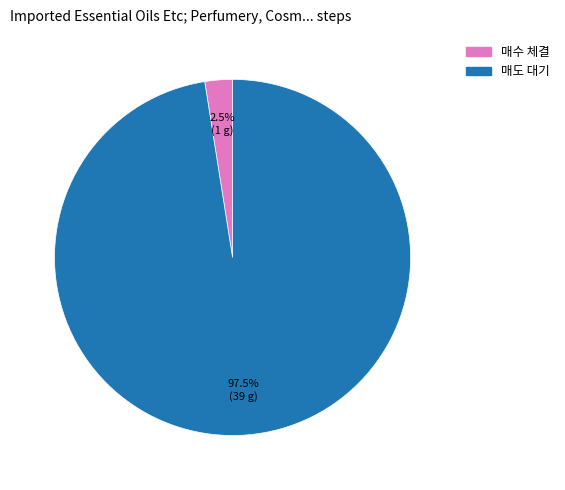

How many segments does this pie chart have?

2